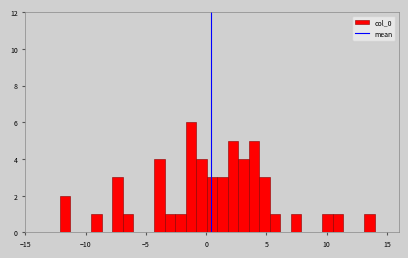

Read against the x-axis, roughly where is the centre of the tallest bar?

-1.5